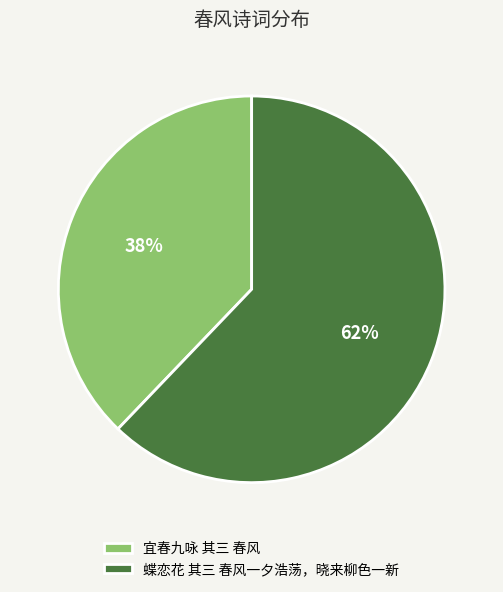

Is the sum of 蝶恋花 其三 春风一夕浩荡，晓来柳色一新 and 宜春九咏 其三 春风 greater than half?

Yes